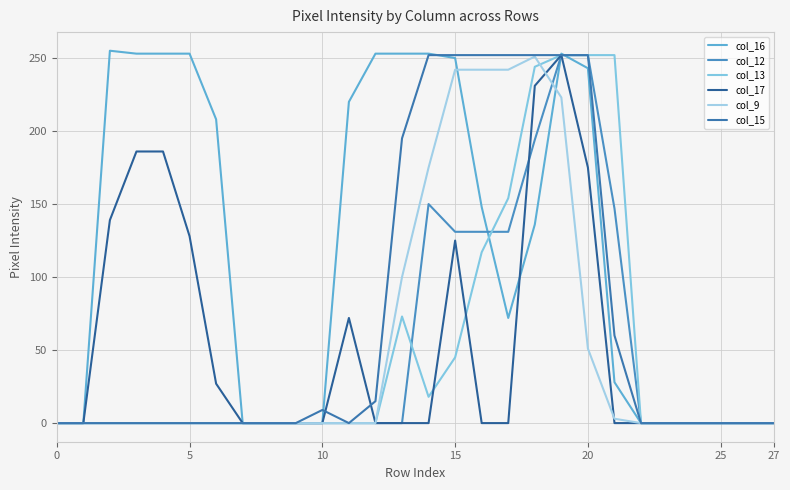

Reading right to left, transcribe all the data shown in this chart.

col_16: 0	0	0	0	0	0	28	243	253	136	72	148	250	253	253	253	220	0	0	0	0	208	253	253	253	255	0	0
col_12: 0	0	0	0	0	0	147	252	252	194	131	131	131	150	0	0	0	0	0	0	0	0	0	0	0	0	0	0
col_13: 0	0	0	0	0	0	252	252	252	244	154	117	45	18	73	0	0	0	0	0	0	0	0	0	0	0	0	0
col_17: 0	0	0	0	0	0	0	175	252	231	0	0	125	0	0	0	72	0	0	0	0	27	128	186	186	139	0	0
col_9: 0	0	0	0	0	0	3	51	223	251	242	242	242	175	100	0	0	0	0	0	0	0	0	0	0	0	0	0
col_15: 0	0	0	0	0	0	60	252	252	252	252	252	252	252	195	15	0	9	0	0	0	0	0	0	0	0	0	0